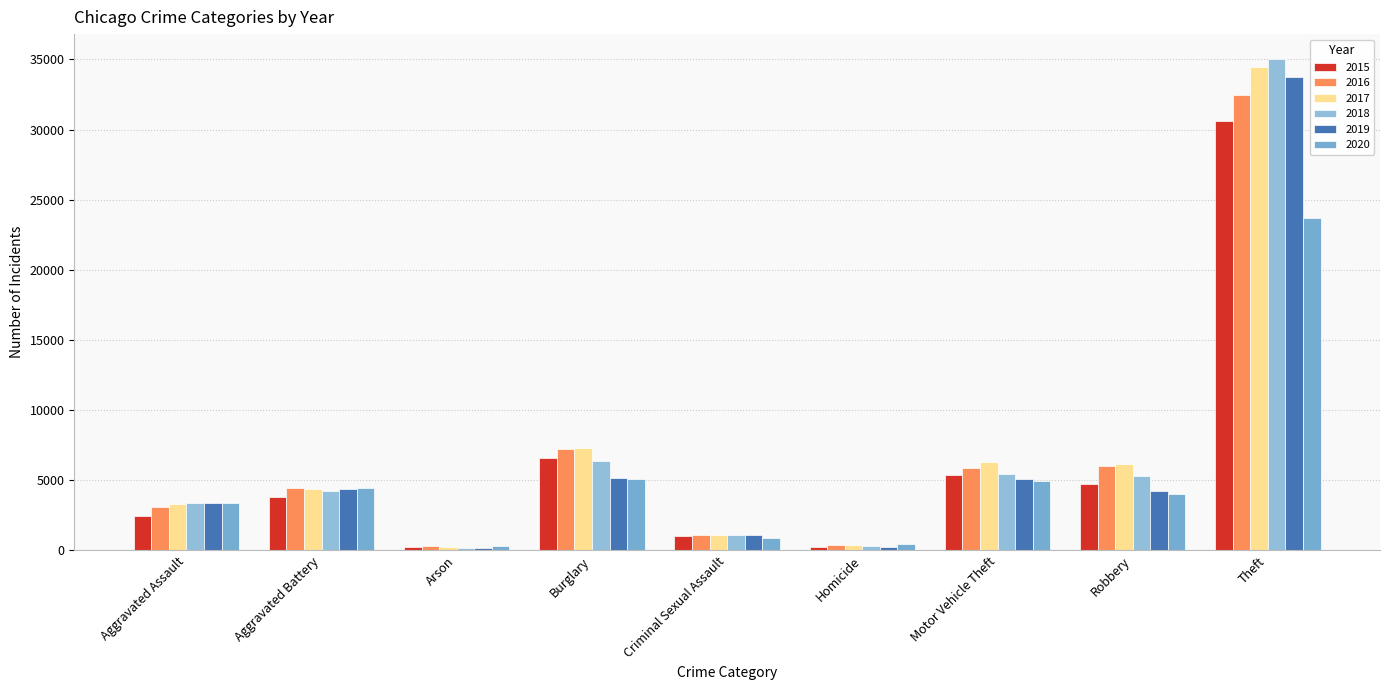

How many bars are there in total?

54